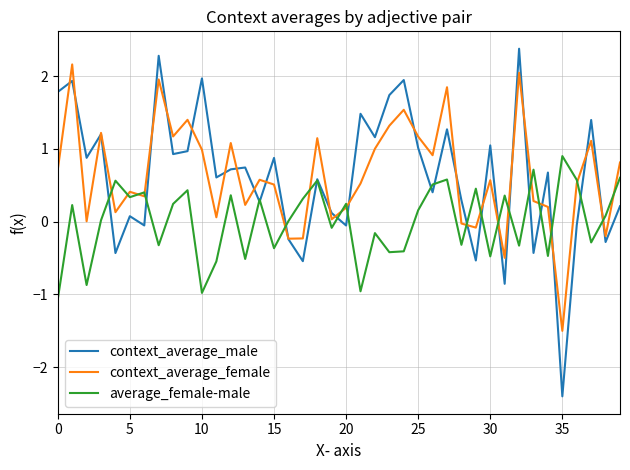

Which series has the widest spread of values?

context_average_male